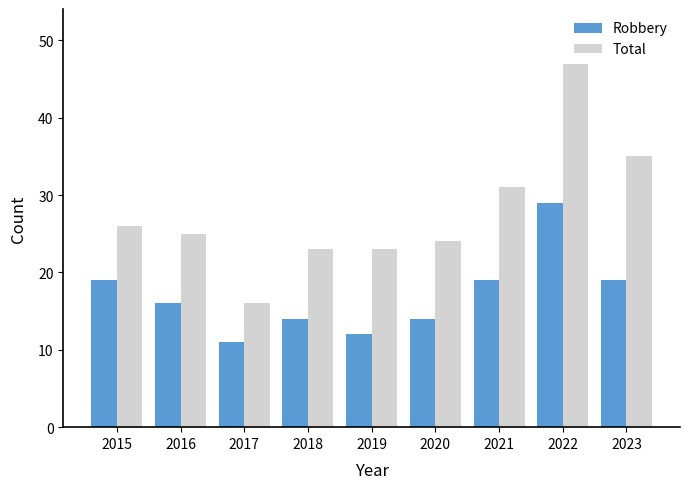

Reading left to right, what are all the values shown in this chart?

Robbery: 19	16	11	14	12	14	19	29	19
Total: 26	25	16	23	23	24	31	47	35